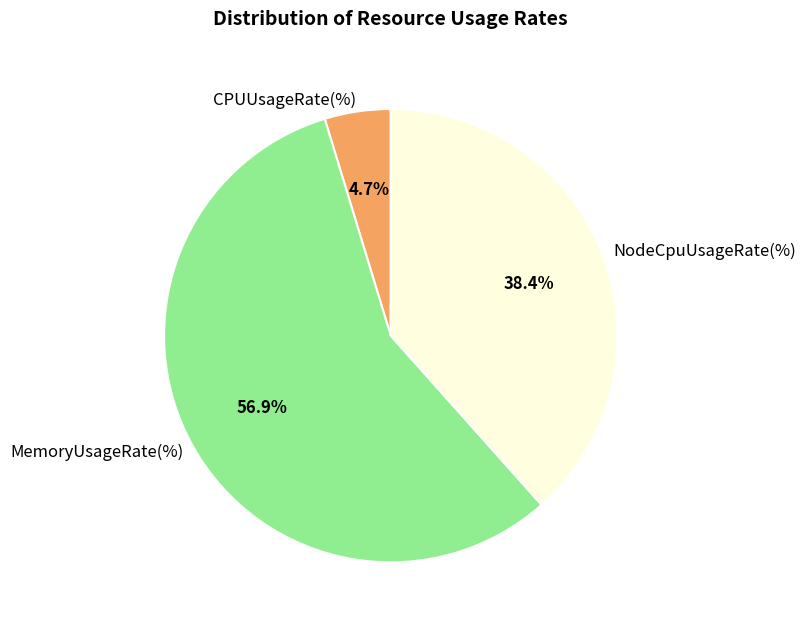

Approximately how many times larger is the value at NodeCpuUsageRate(%) compared to CPUUsageRate(%)?

8.2